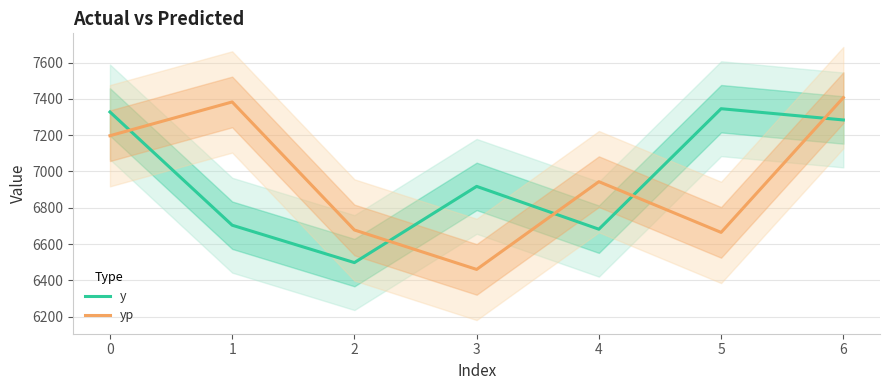

What is the spread (max minus min) of values at 2?

179.7